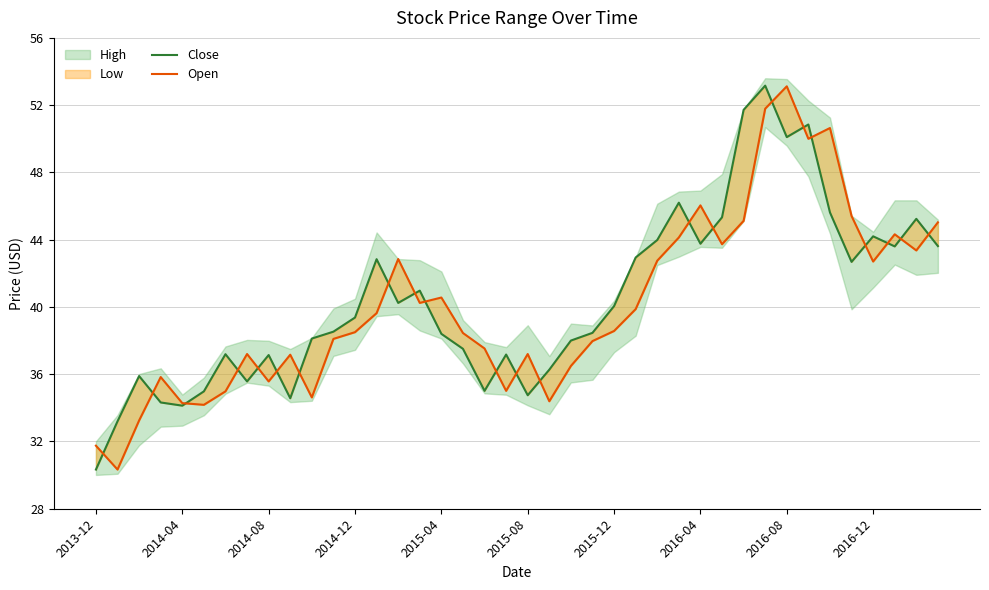

What position from the left is 2016-12?

10